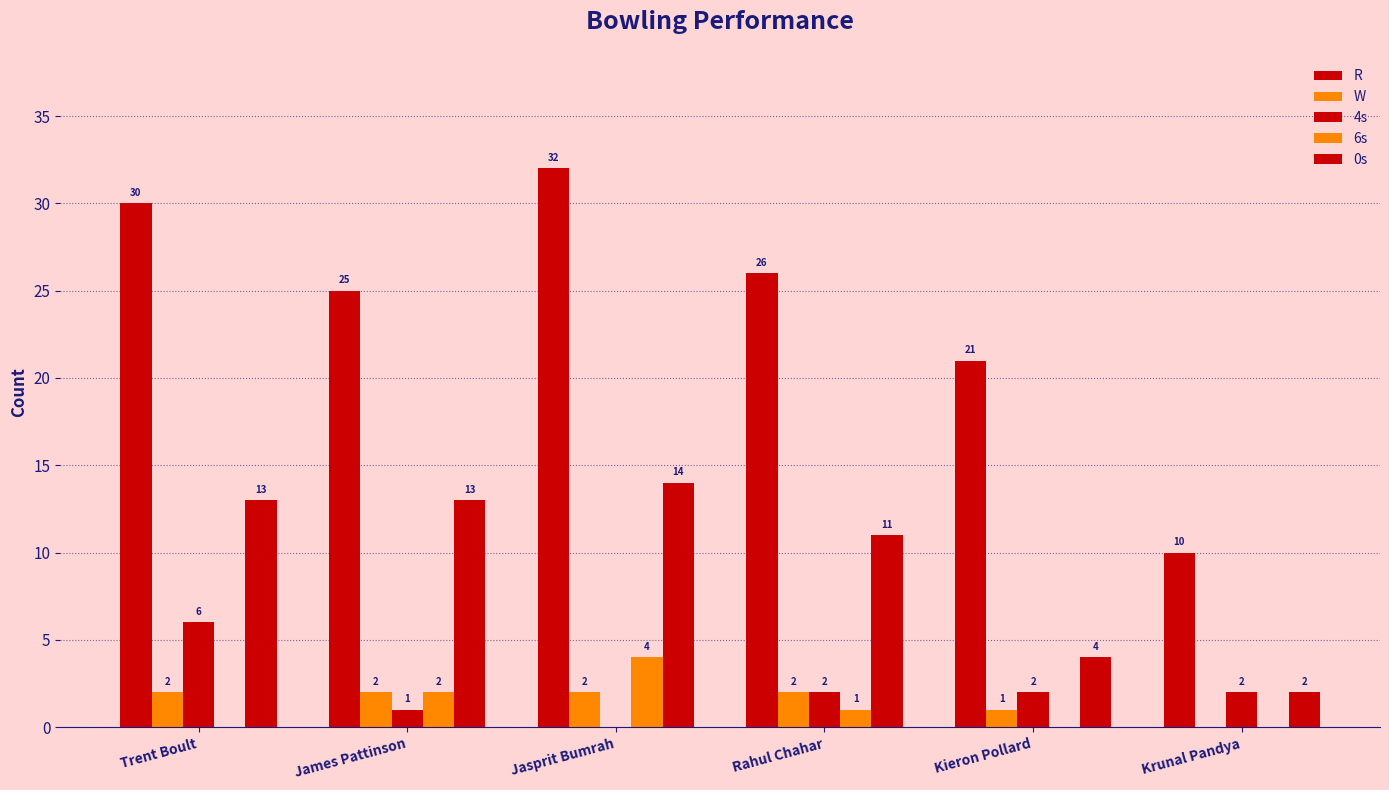

Are the bars horizontal?

No